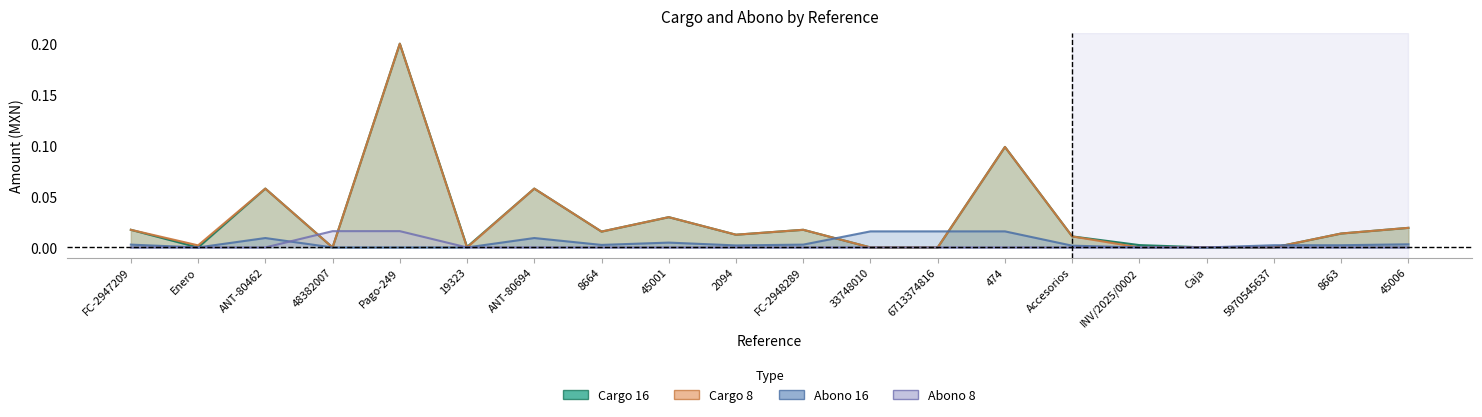

How many intersections are there between Abono 8 and Cargo 8?

2